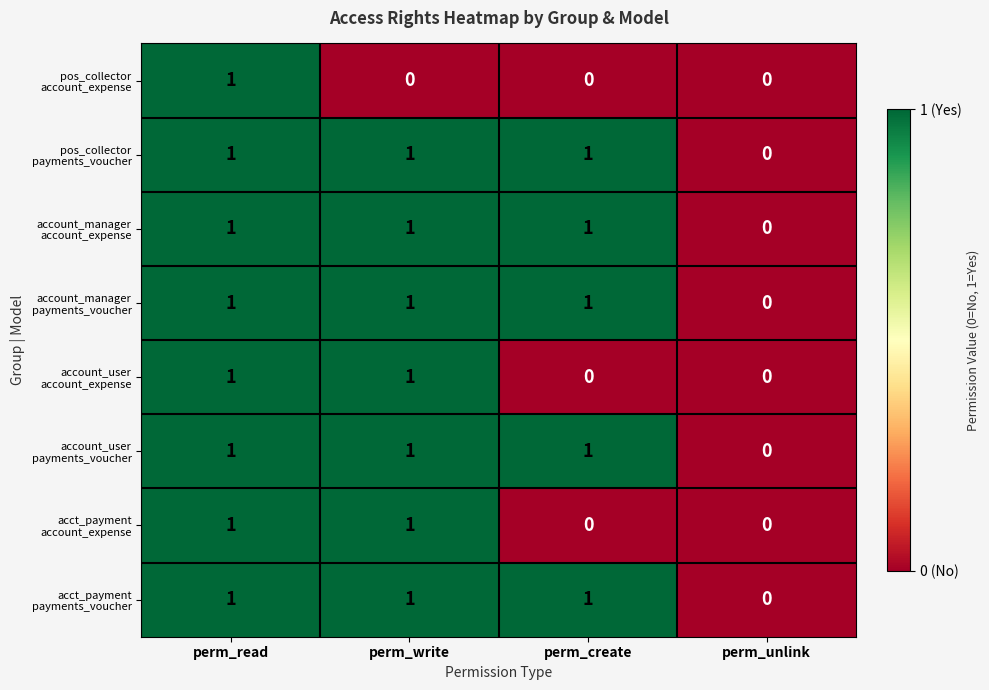

At which category is the sum across all series the highest?

perm_read